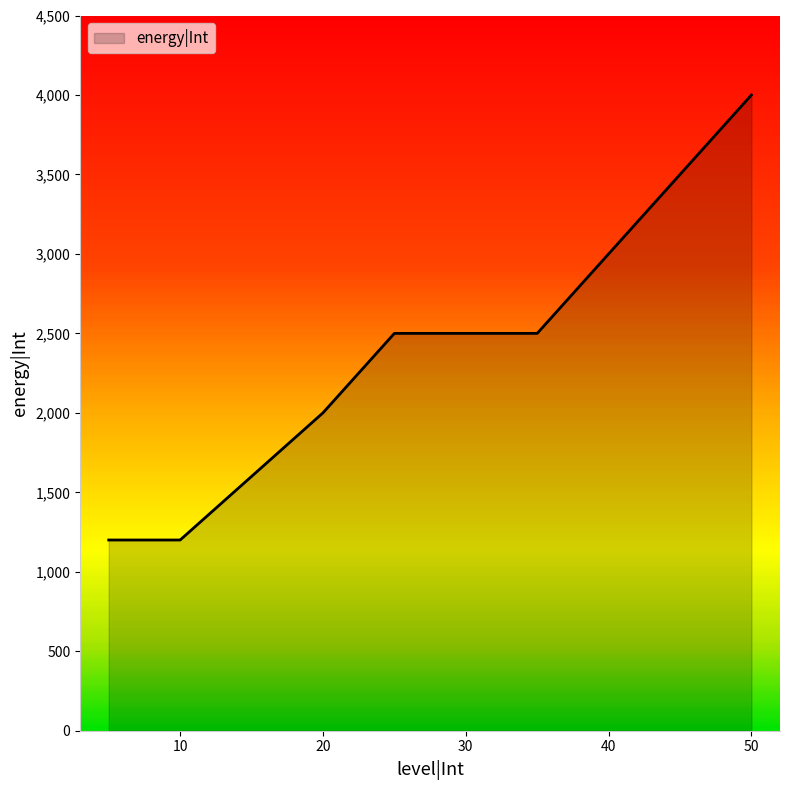

Reading left to right, what are all the values shown in this chart?

1200	1200	1600	2000	2500	2500	2500	3000	3500	4000